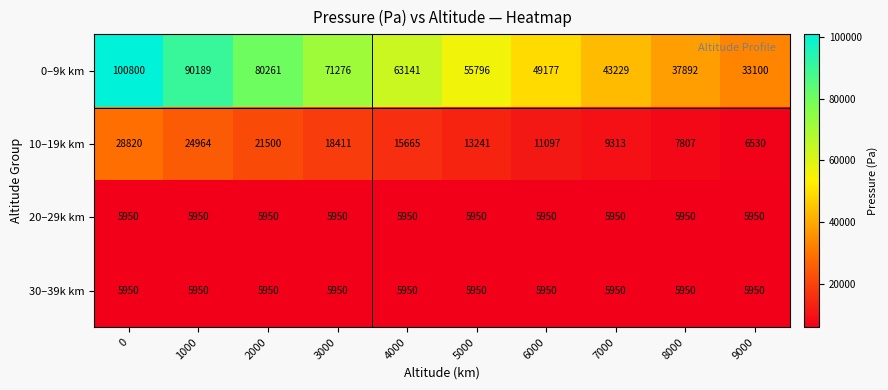

The 0–9k km series shows 63141 at 4000. True or false?

True